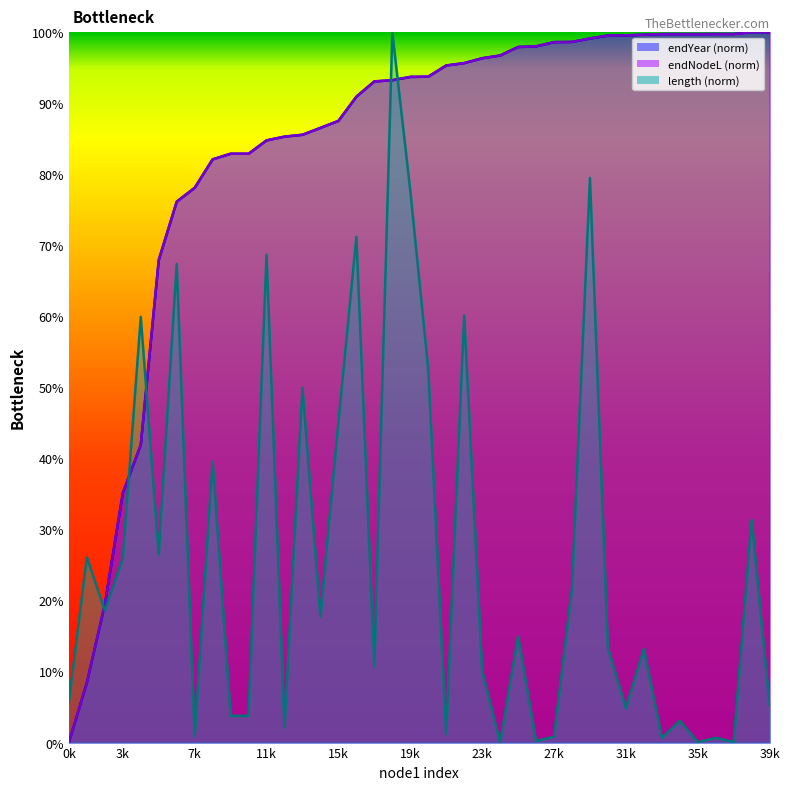

How many interior local peaks does the length series have?

15